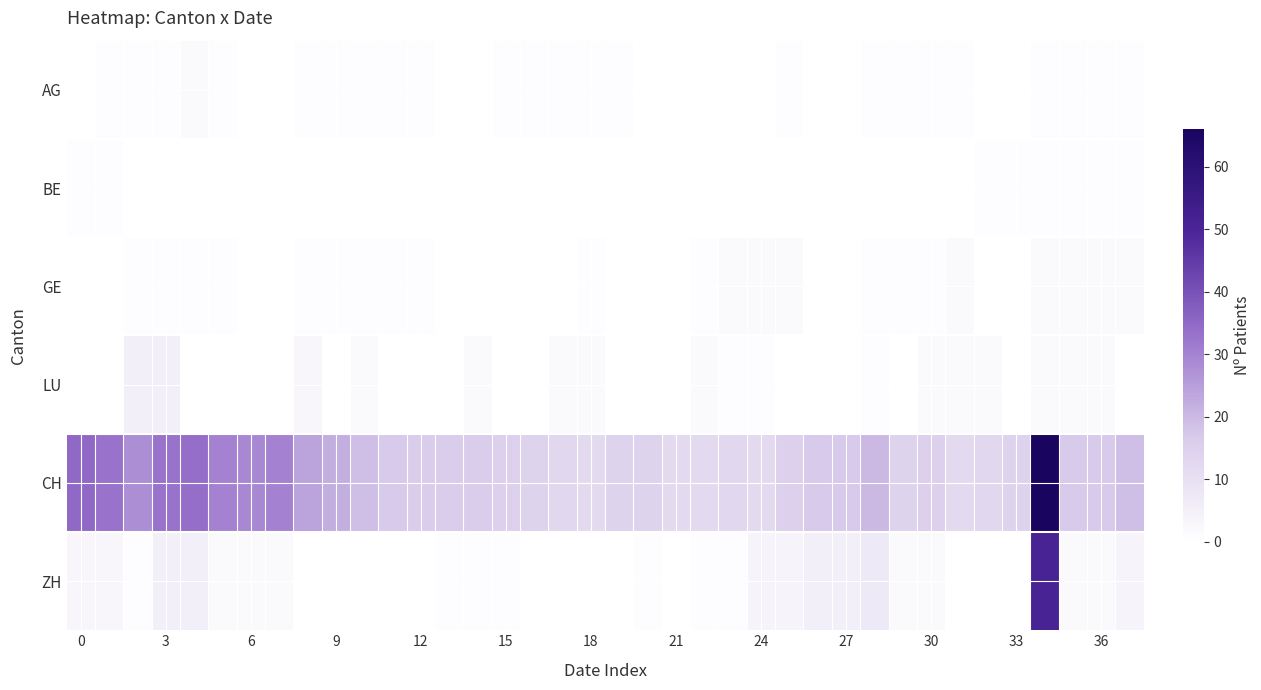

At how many categories does at least one series exceed 13?

30